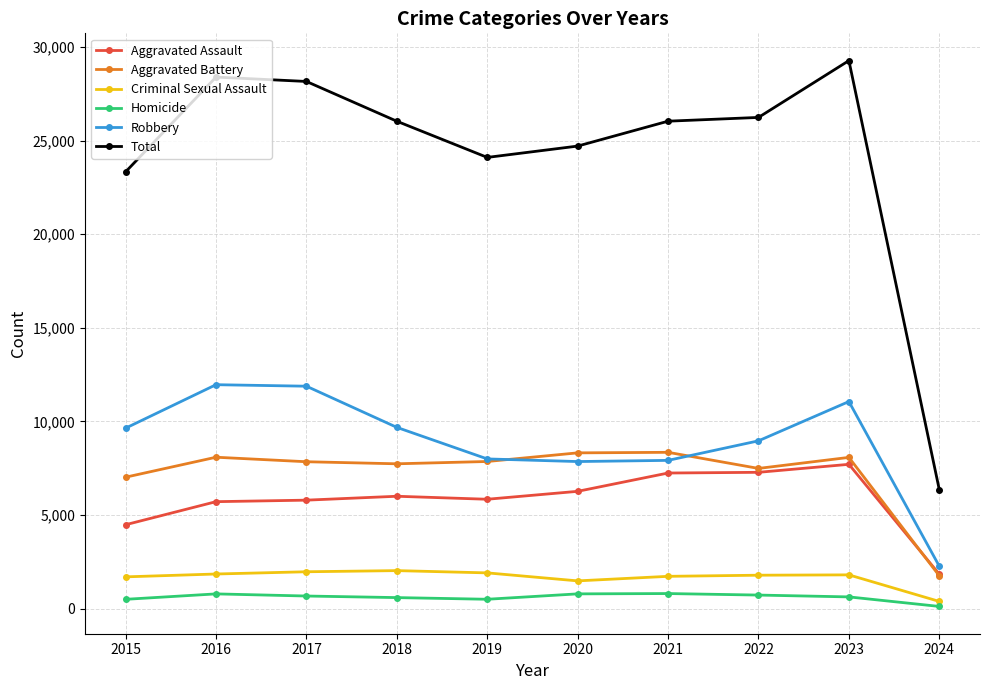

Between 2018 and 2024, which series saw the biggest shift?

Total